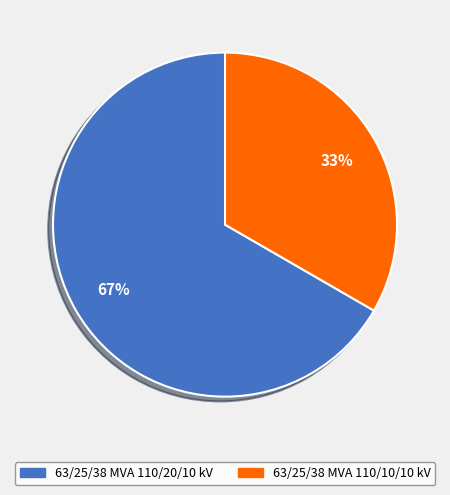

What percentage is NOT represented by 63/25/38 MVA 110/20/10 kV?

33.3%